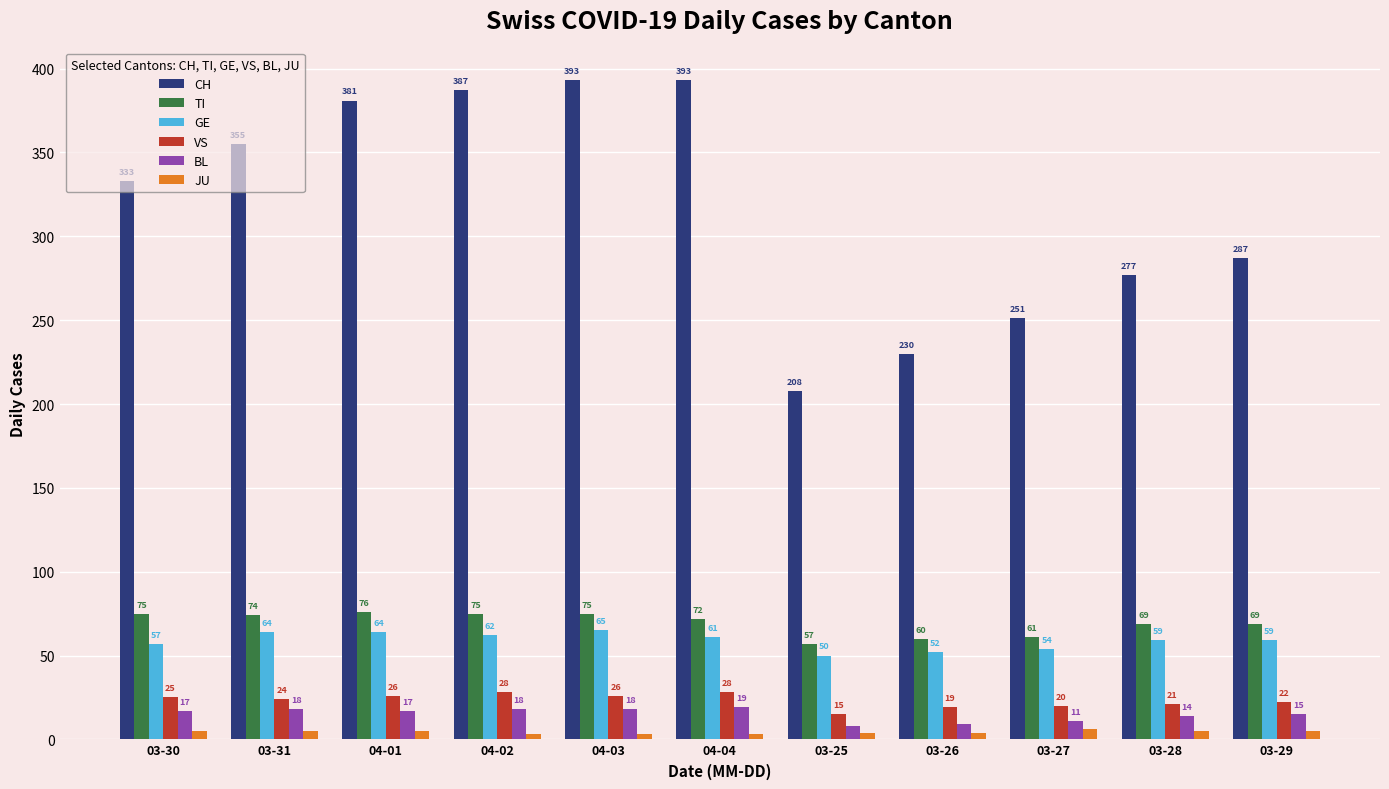

Reading left to right, transcribe all the data shown in this chart.

CH: 333	355	381	387	393	393	208	230	251	277	287
TI: 75	74	76	75	75	72	57	60	61	69	69
GE: 57	64	64	62	65	61	50	52	54	59	59
VS: 25	24	26	28	26	28	15	19	20	21	22
BL: 17	18	17	18	18	19	8	9	11	14	15
JU: 5	5	5	3	3	3	4	4	6	5	5